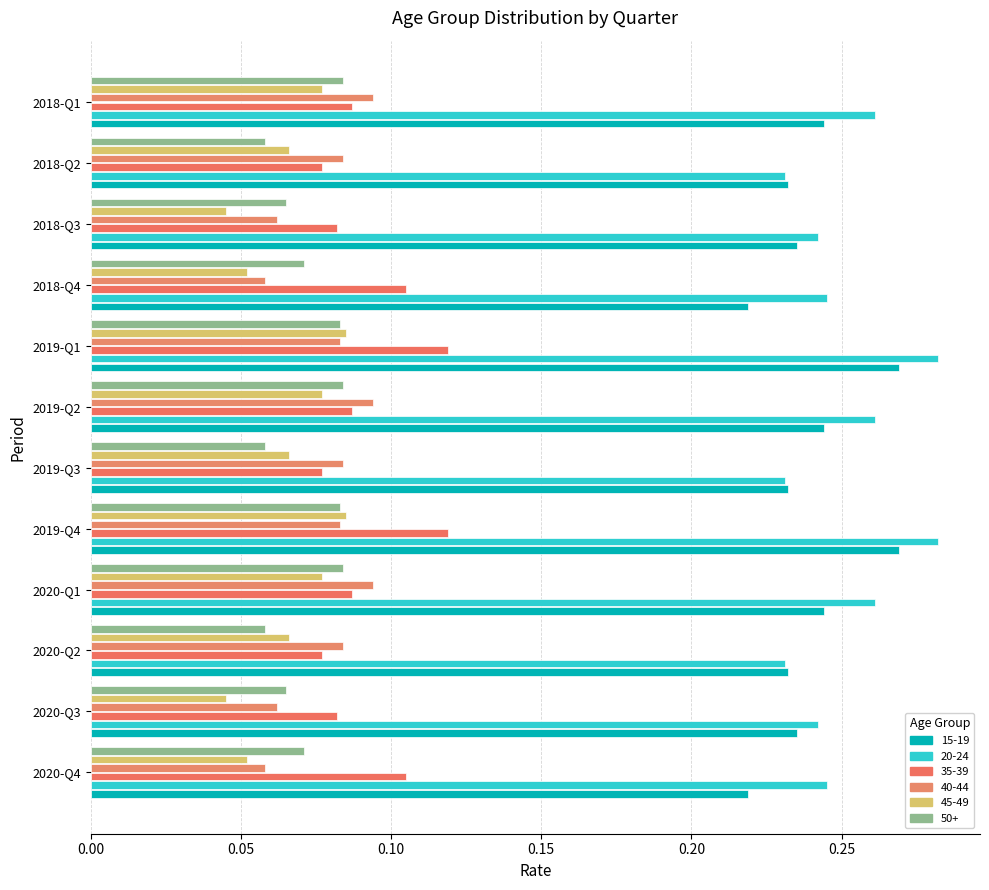

At how many categories does at least one series exceed 0?

12